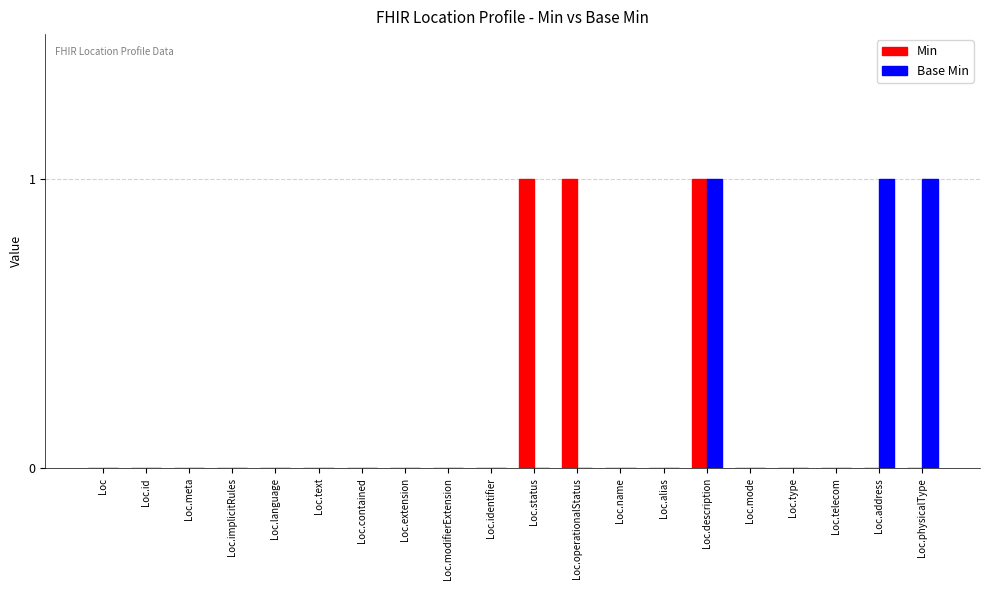

Are the bars grouped side by side (vs. stacked)?

Yes